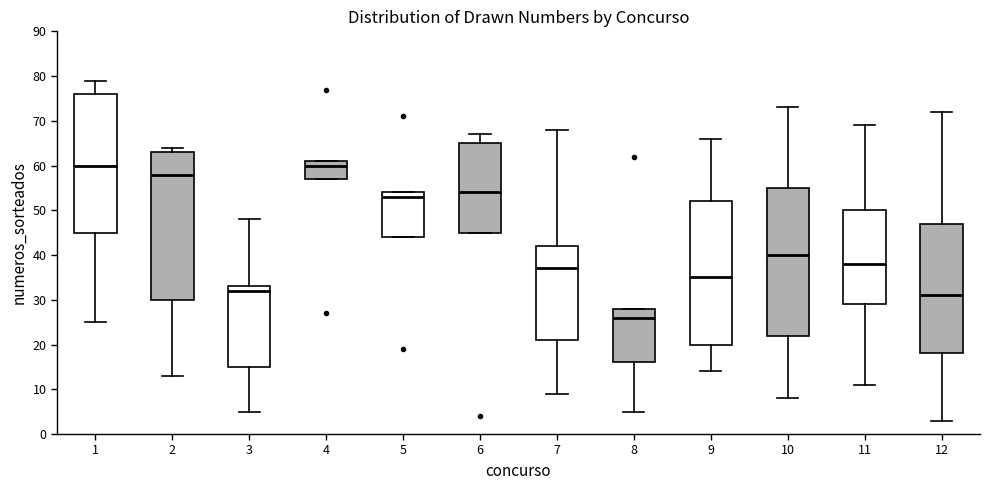

Where is the upper edge of the box at x = 5 on the y-axis? The values are not printed on the chart, so give them approximately, as read against the axis.

54